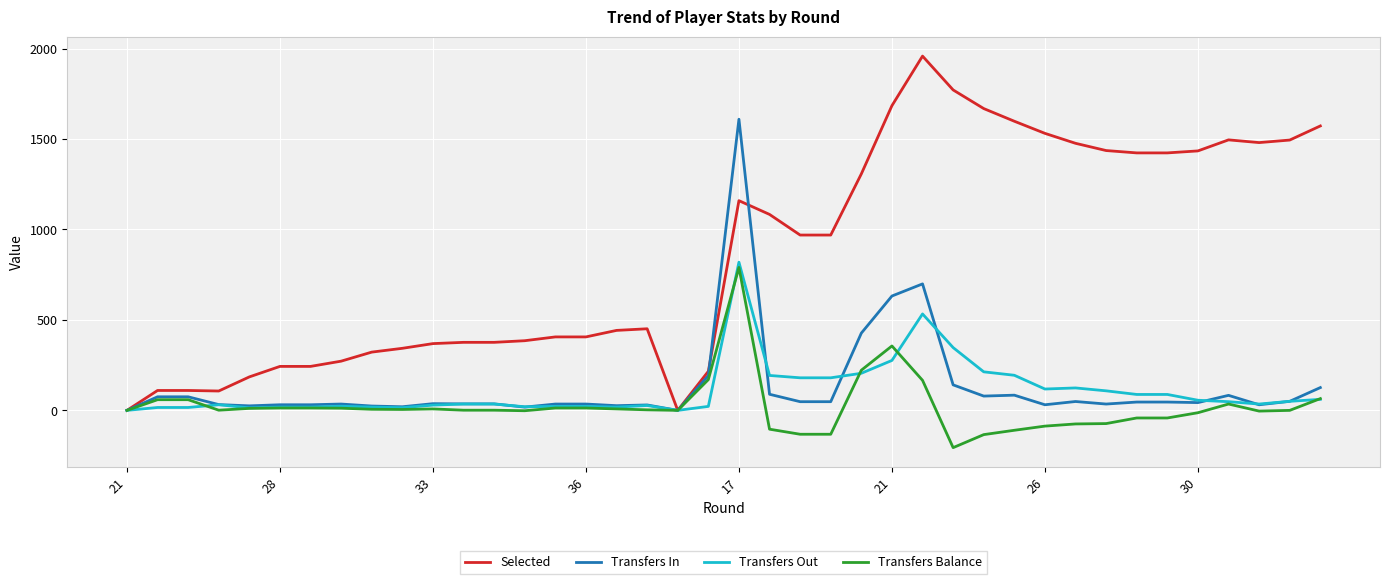

True or false: Transfers Out and Transfers In intersect in this chart.

True